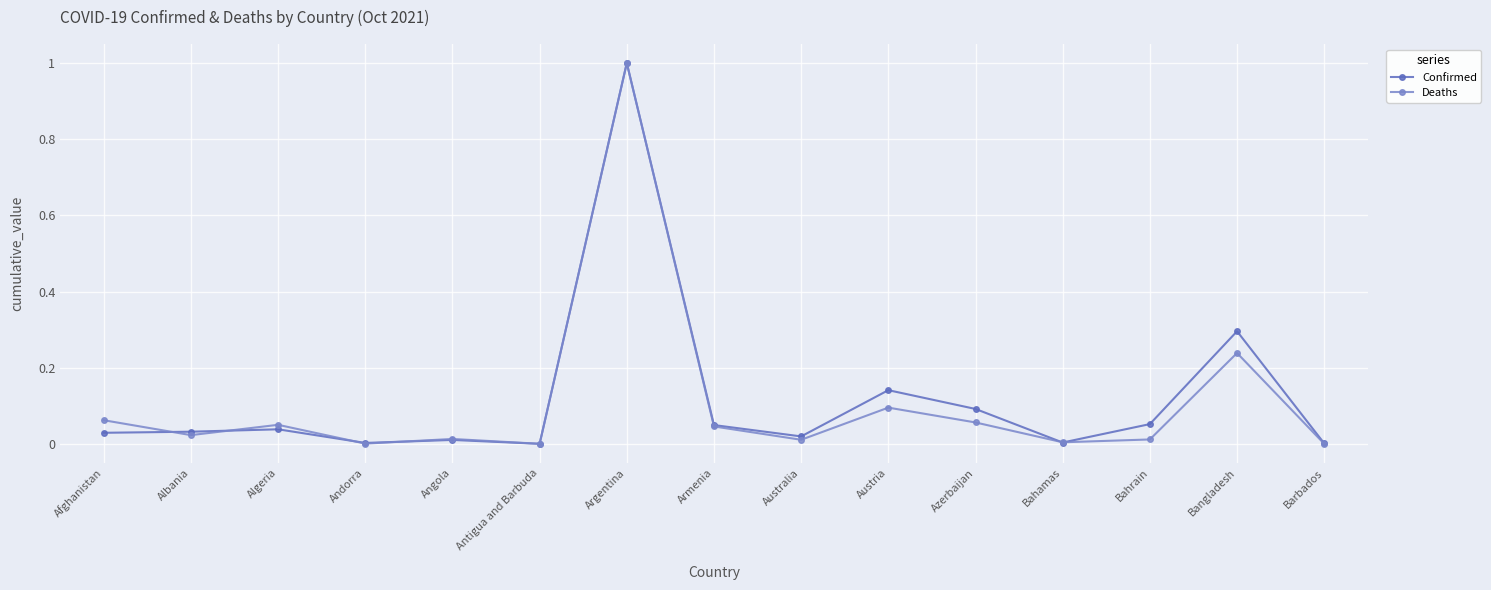

True or false: Confirmed and Deaths intersect in this chart.

True